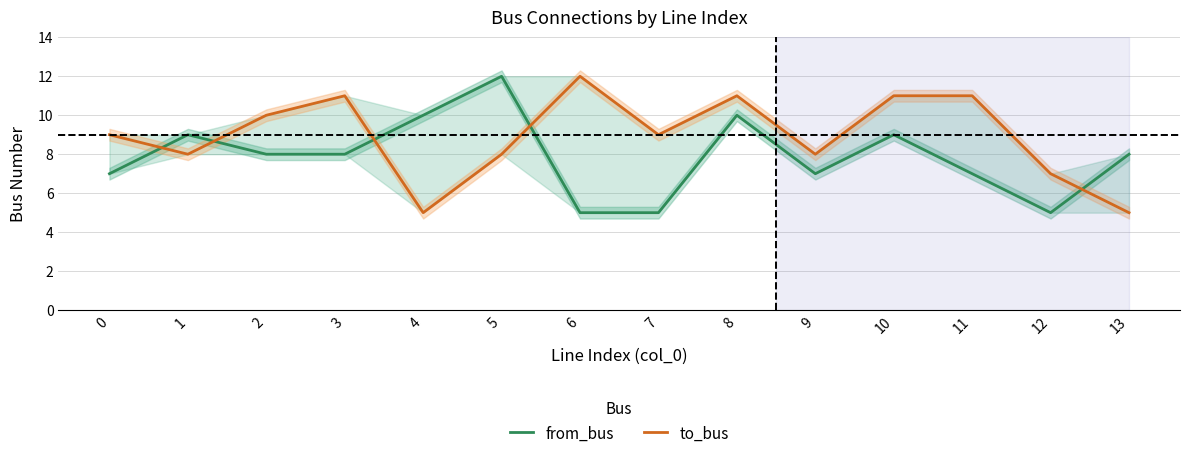

Between which two adjacent categories do to_bus and from_bus first intersect?

0 and 1